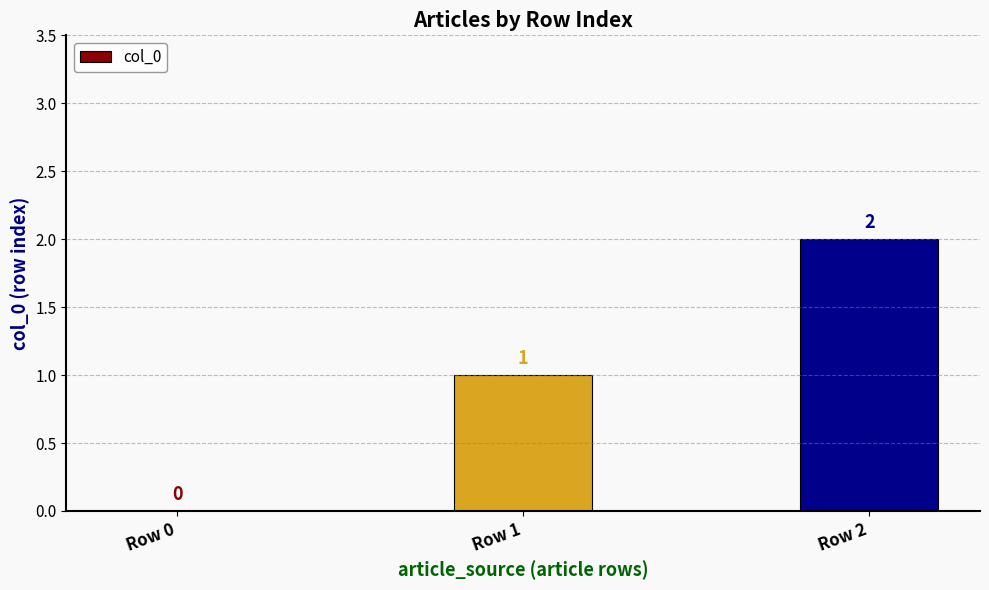

Which category has the highest value across all series?

Row 2